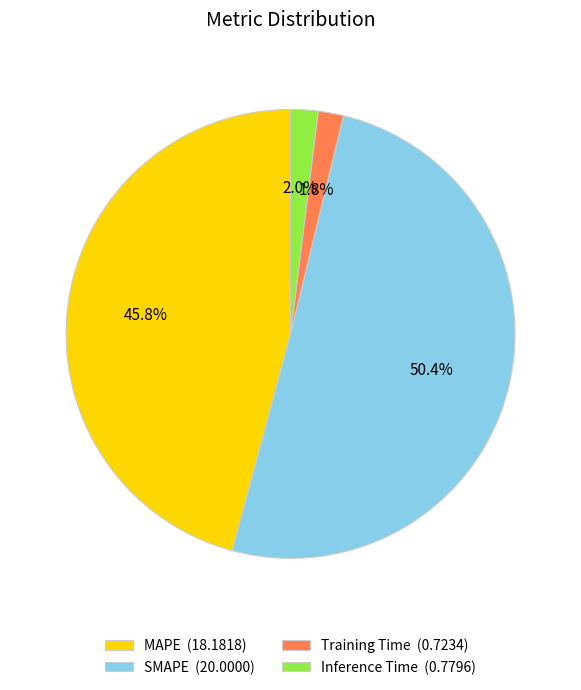

To the nearest percent, what percentage of the pie is SMAPE?

50%